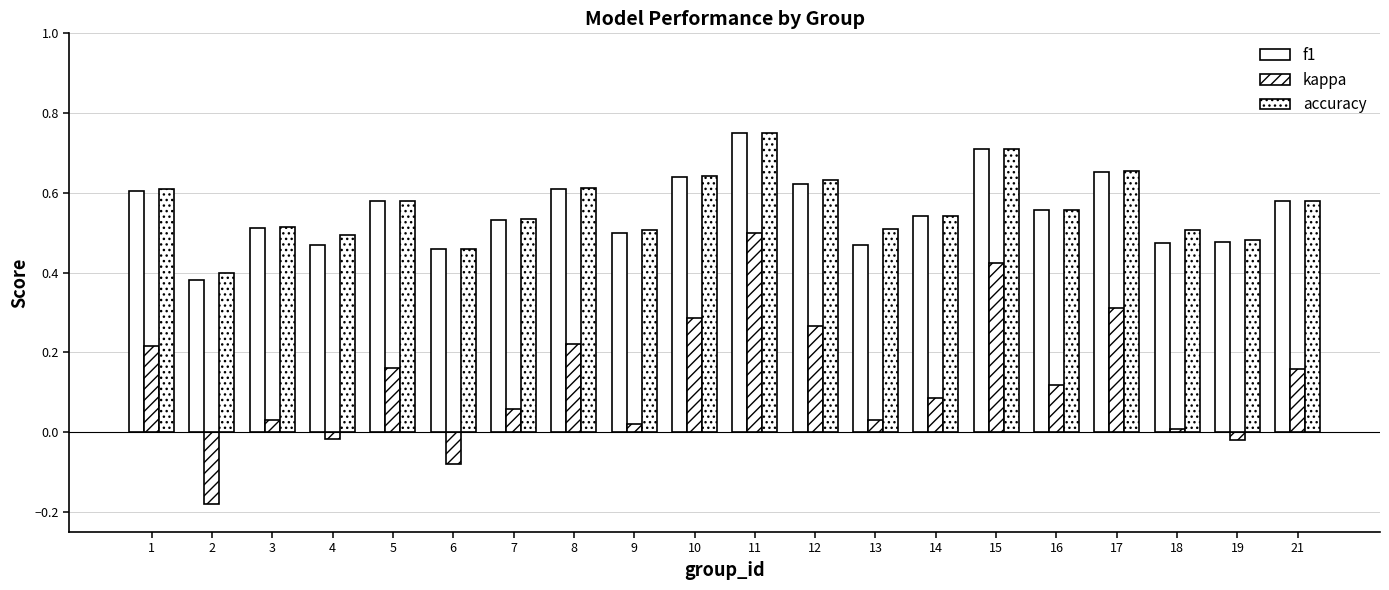

Rank the series at 2 from highest to lowest value.

accuracy, f1, kappa